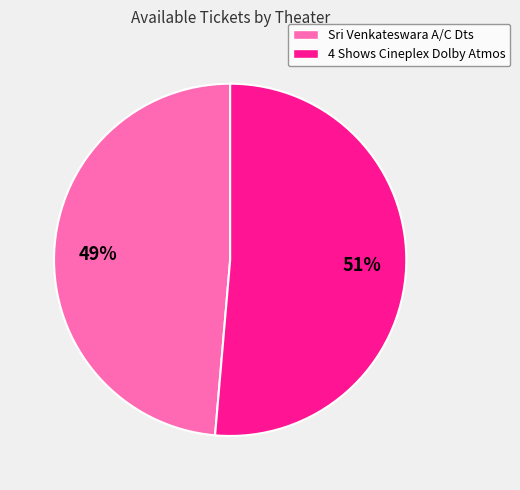

Between 4 Shows Cineplex Dolby Atmos and Sri Venkateswara A/C Dts, which is larger?

4 Shows Cineplex Dolby Atmos